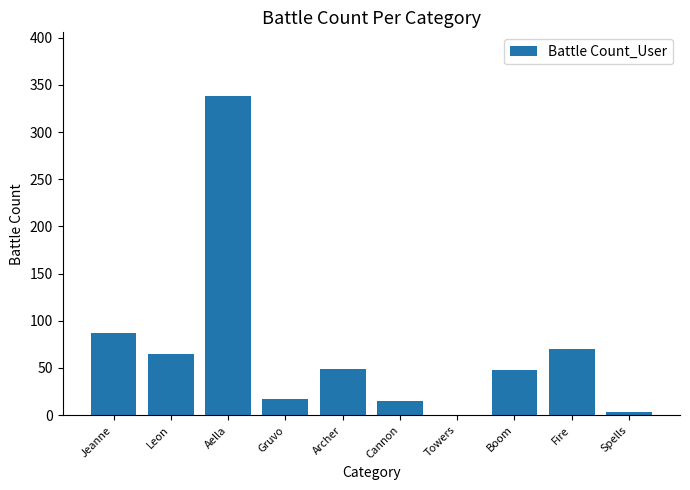

Is it true that the value at Gruvo is 17?

True